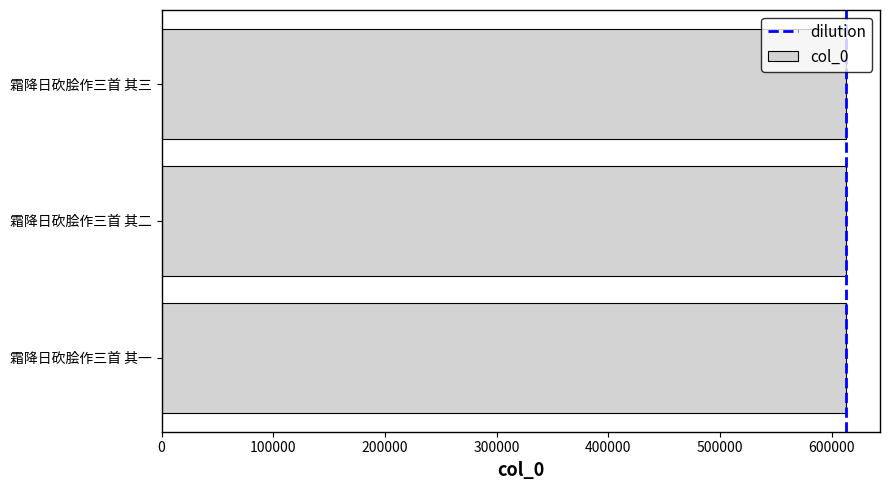

Are the bars horizontal?

Yes